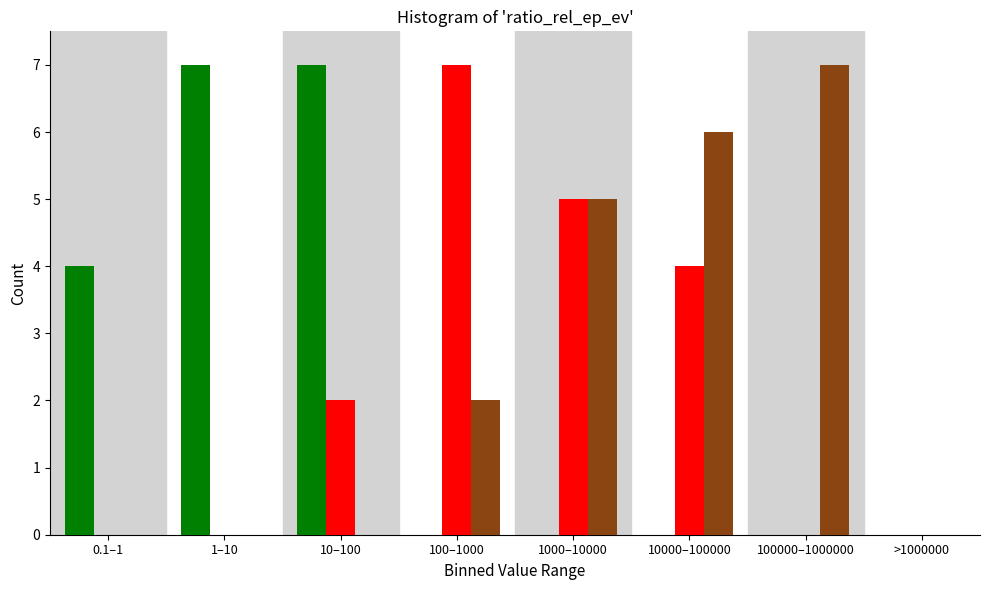

What is the total value across all series at 10000–100000?

10